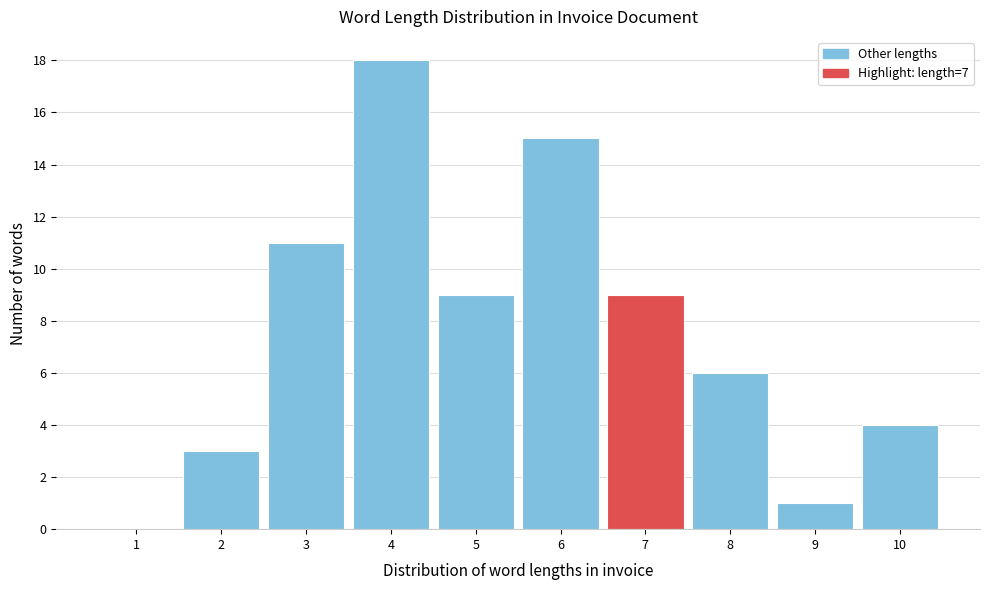

Reading left to right, what are all the values shown in this chart?

1=0	2=3	3=11	4=18	5=9	6=15	7=9	8=6	9=1	10=4